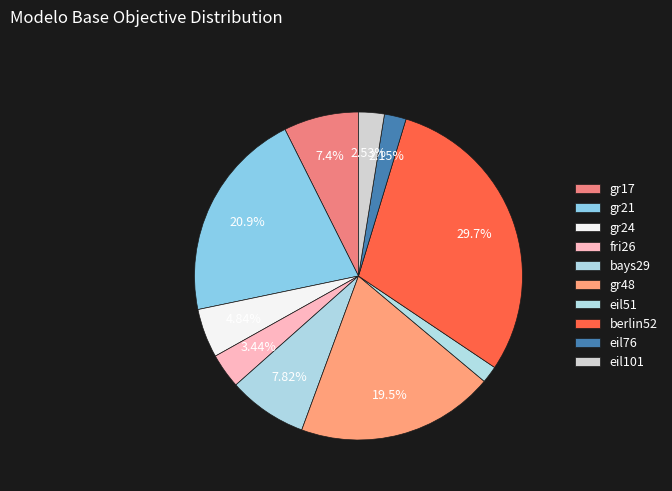

How many slices are in this pie chart?

10